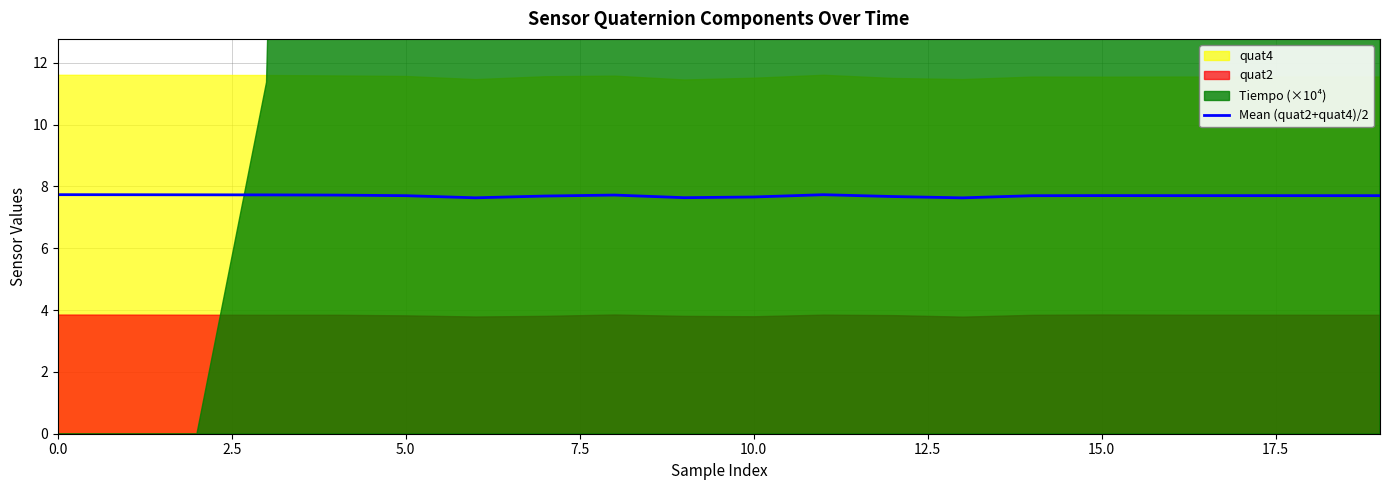

What is the minimum value for Mean (quat2+quat4)/2?

7.6